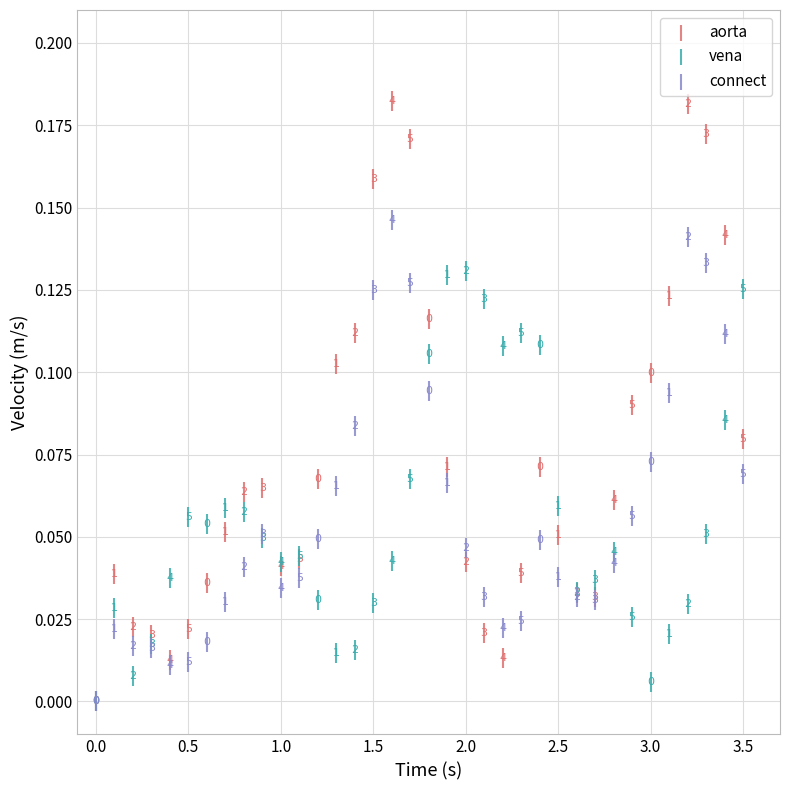

Which series has the widest spread of Y values?

aorta